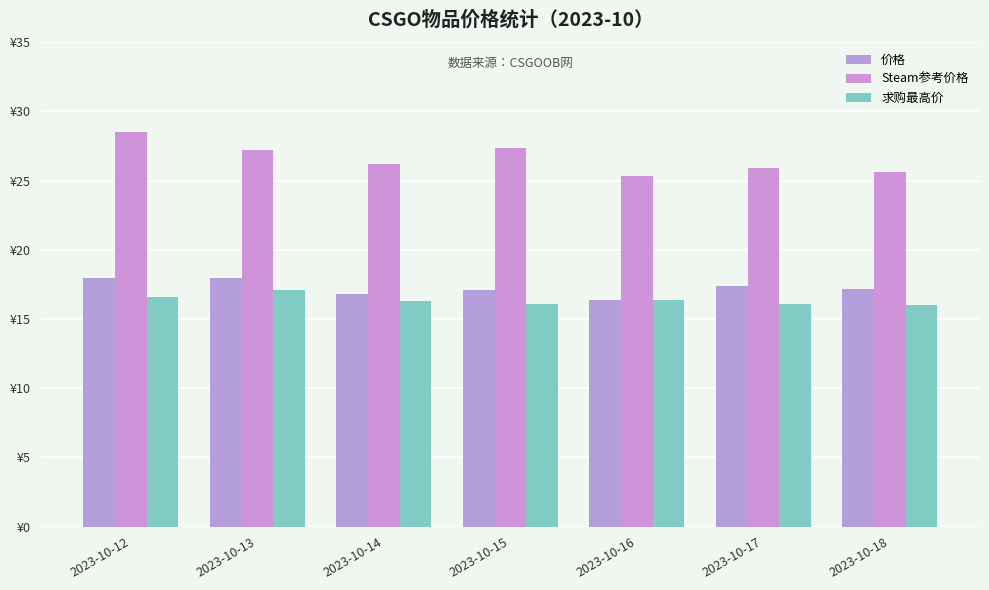

The value of 价格 at 2023-10-15 is 5.3. True or false?

False